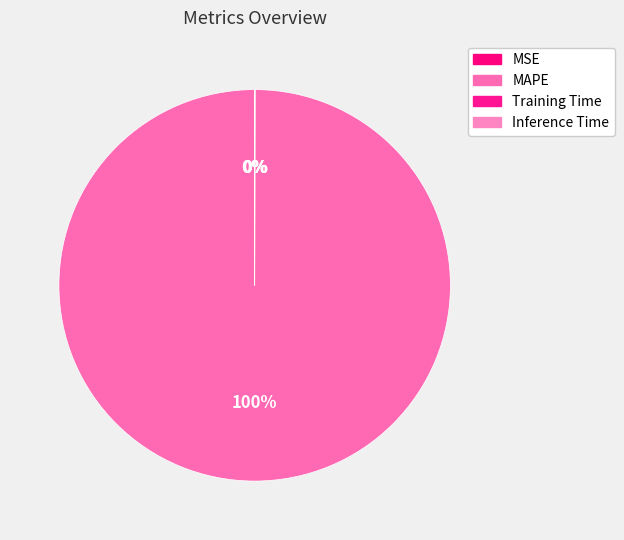

Does MAPE represent more than half of the total?

Yes